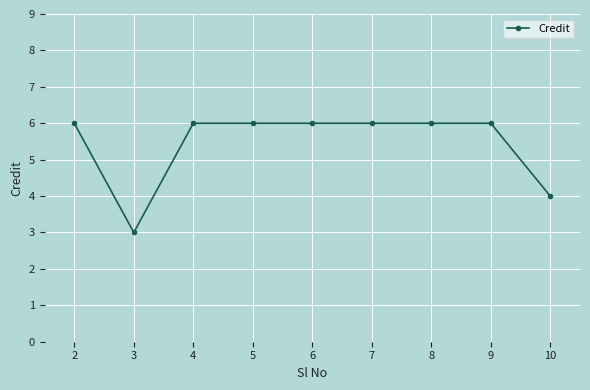

Reading left to right, what are all the values shown in this chart?

6	3	6	6	6	6	6	6	4